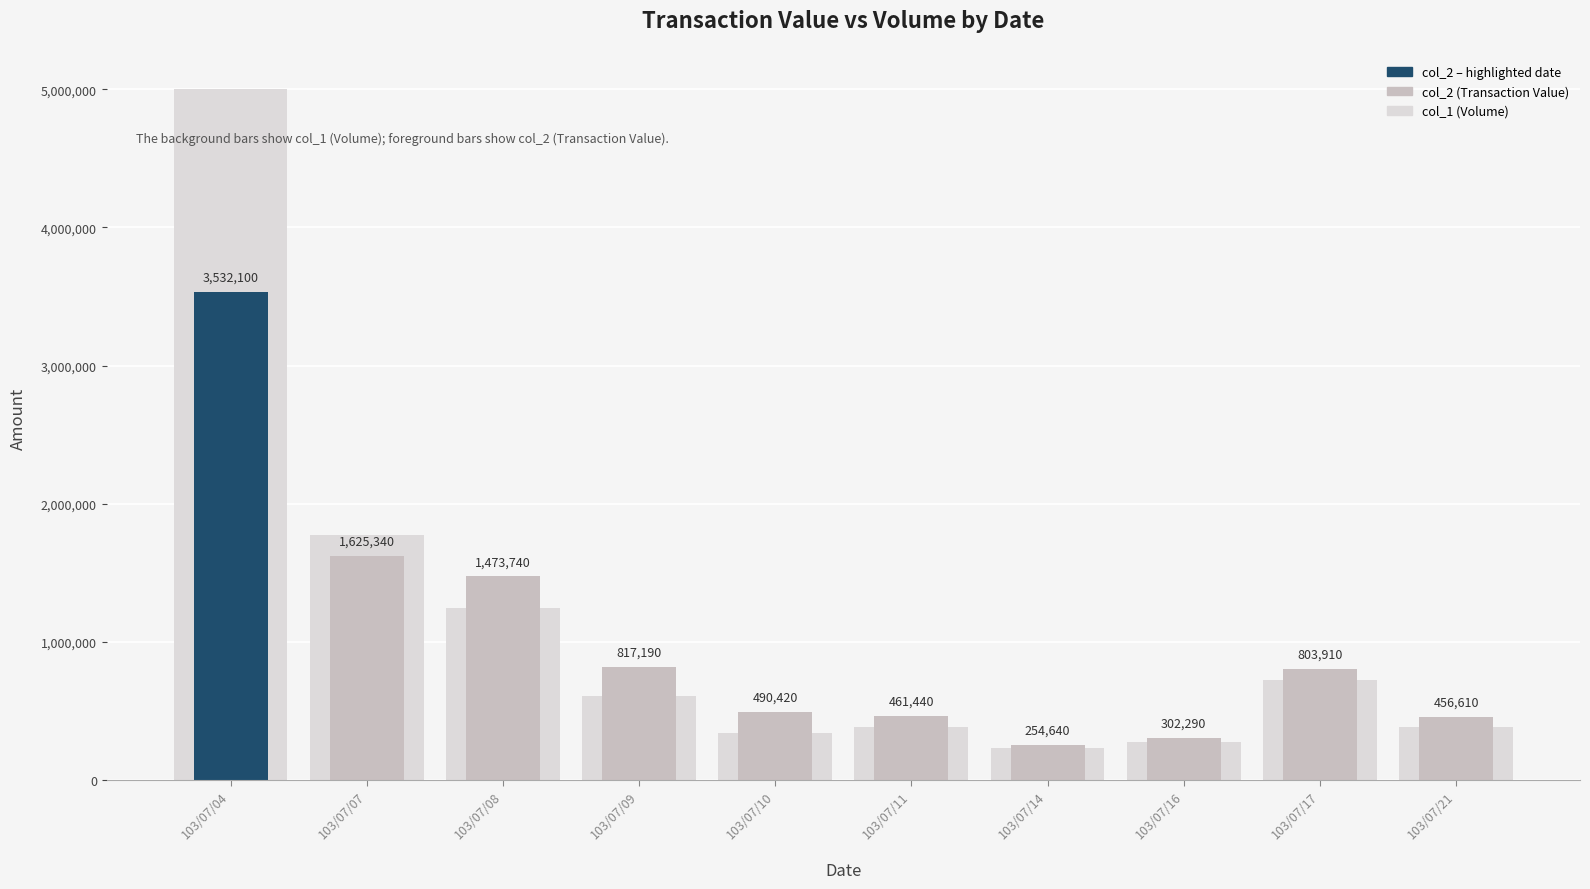

Does the chart contain stacked bars?

No